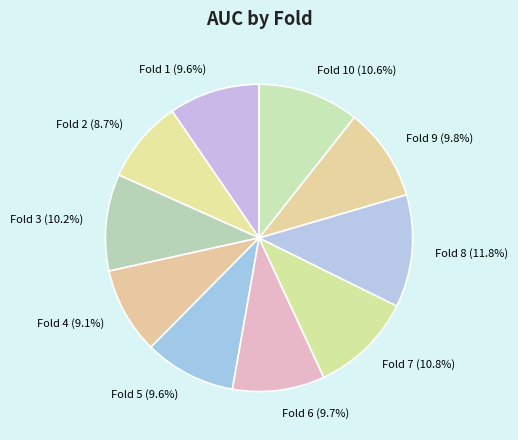

Between Fold 4 (9.1%) and Fold 10 (10.6%), which is larger?

Fold 10 (10.6%)